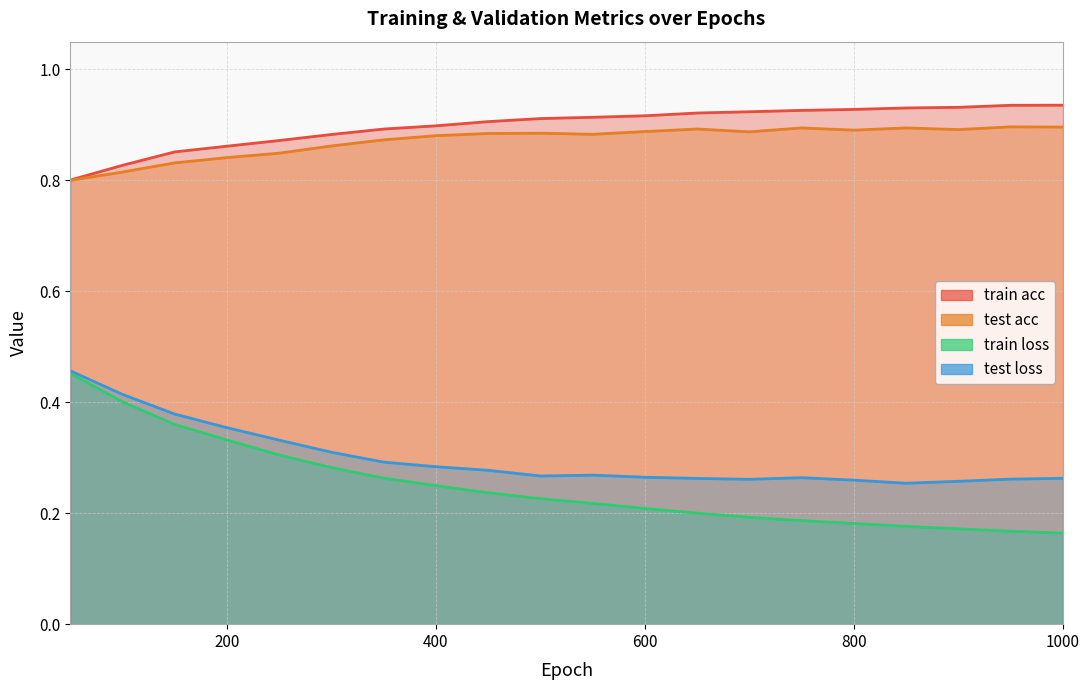

What is the value of the test acc point at the 19th from the left?

0.9